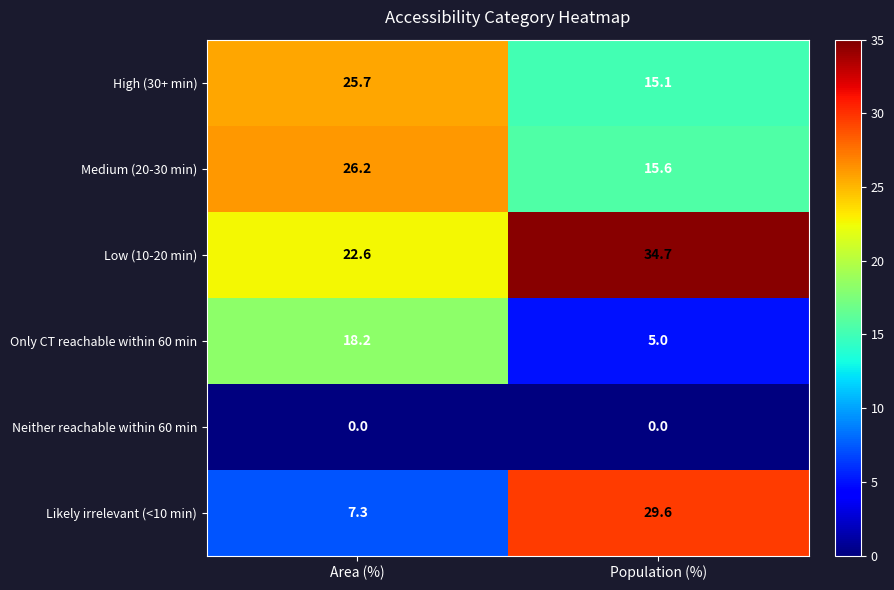

How many values in the Medium (20-30 min) series exceed 26?

1